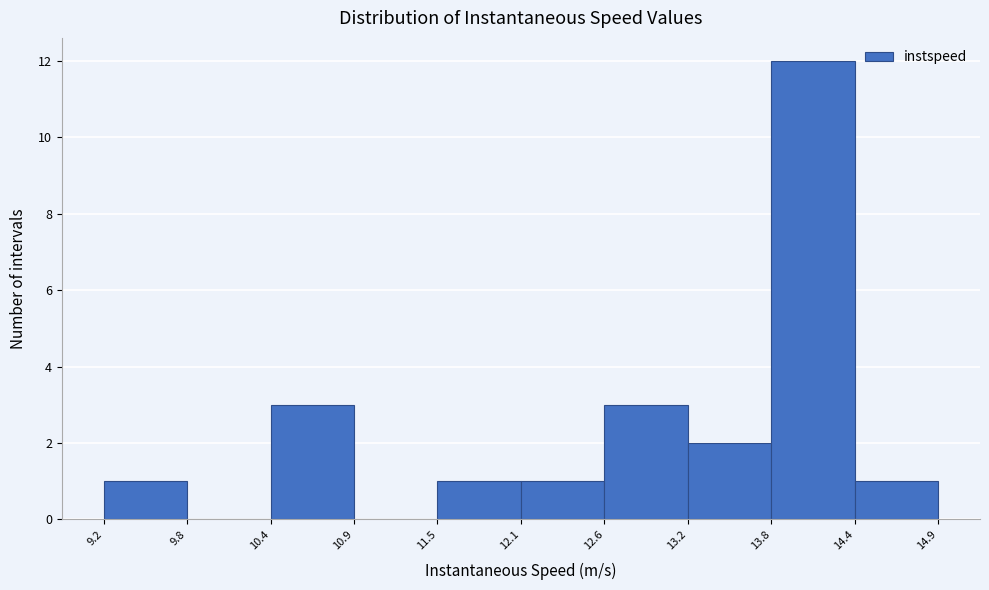

Reading left to right, transcribe this chart: for each bar, give the range it covers on the x-axis and its height. The values are not printed on the chart, so give them approximately, as read against the axis.

9.2 to 9.8: 1
9.8 to 10.4: 0
10.4 to 10.9: 3
10.9 to 11.5: 0
11.5 to 12.1: 1
12.1 to 12.6: 1
12.6 to 13.2: 3
13.2 to 13.8: 2
13.8 to 14.4: 12
14.4 to 14.9: 1